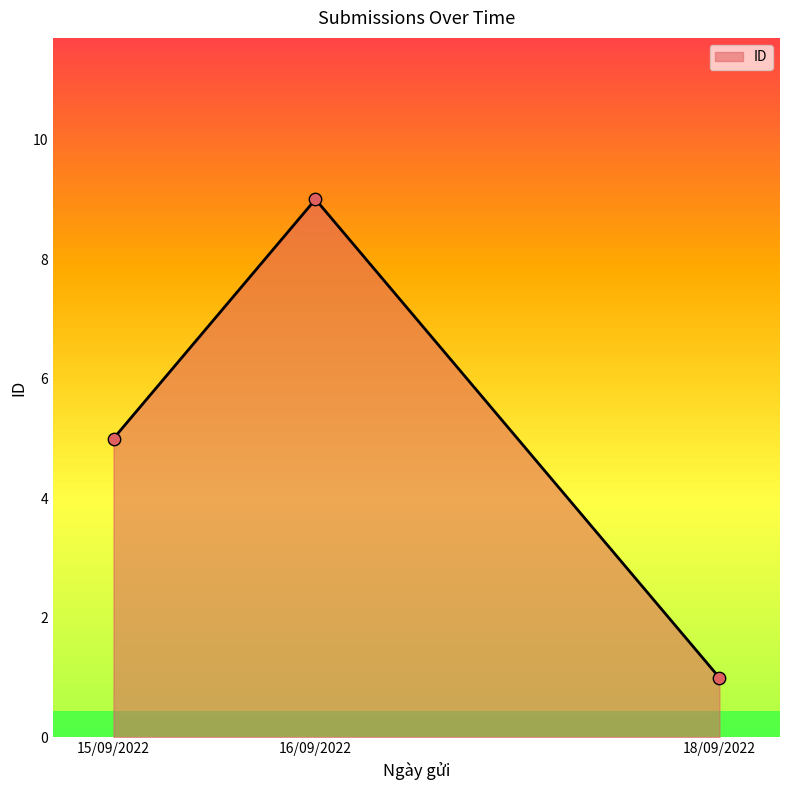

Approximately how many times larger is the value at 15/09/2022 compared to 16/09/2022?

0.6